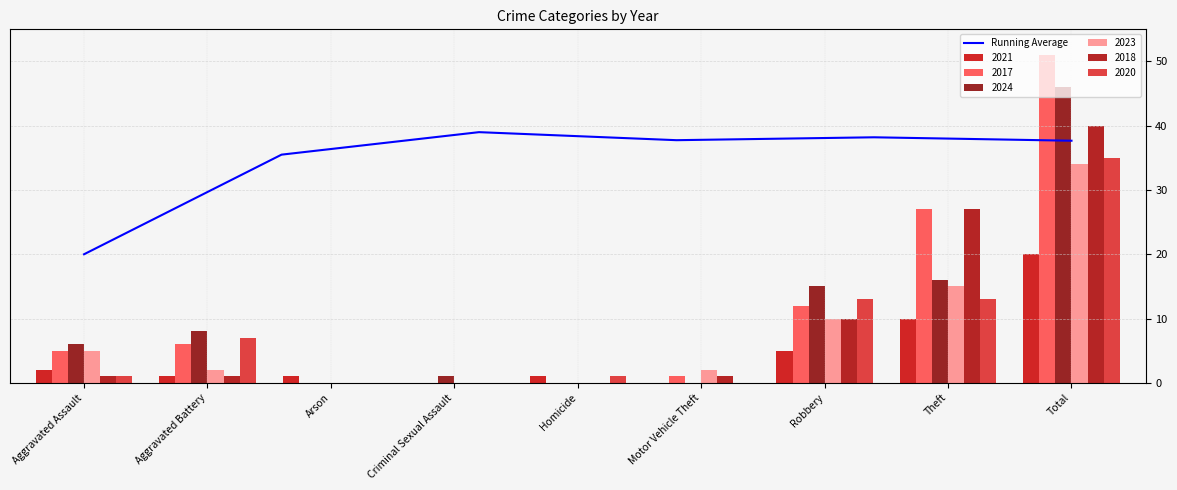

What value does the Running Average series have at Aggravated Assault?

20.0